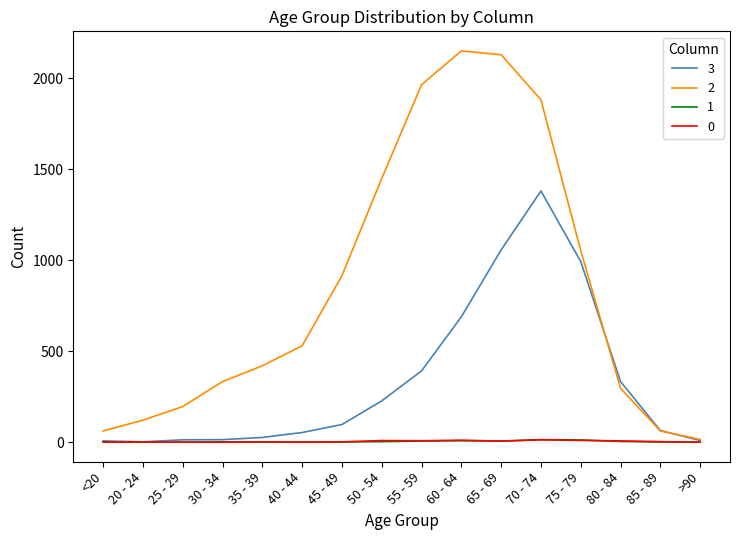

What is the maximum value shown in the chart?

2151